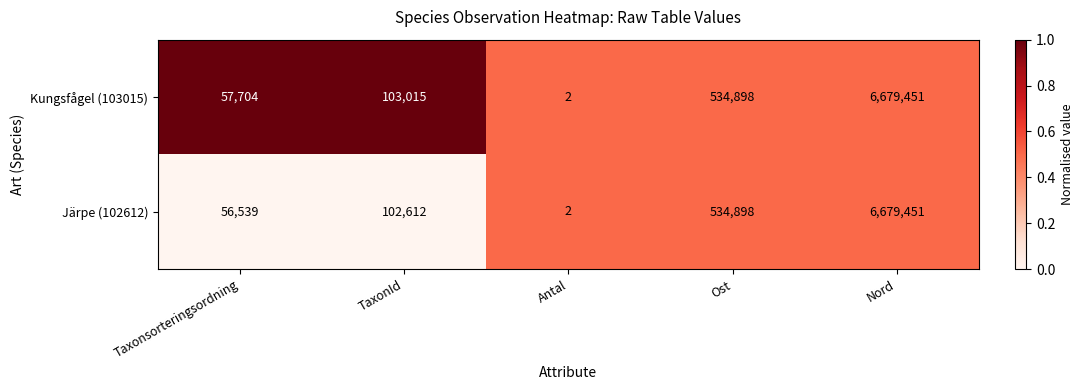

Is it true that Kungsfågel (103015) equals 2059872 at Nord?

False